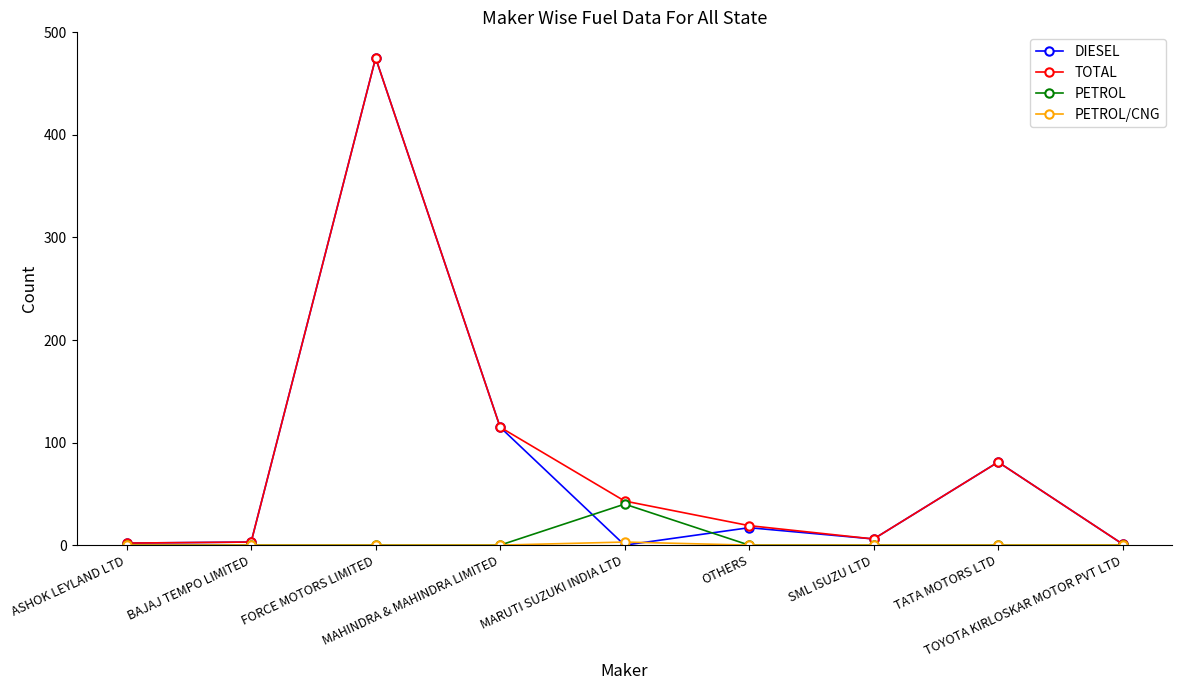

What is the total value across all series at BAJAJ TEMPO LIMITED?

6